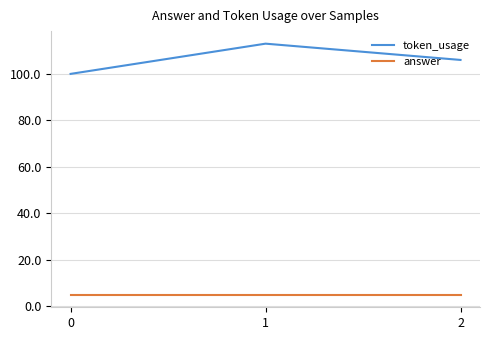

True or false: token_usage has a value of 148 at 0.

False